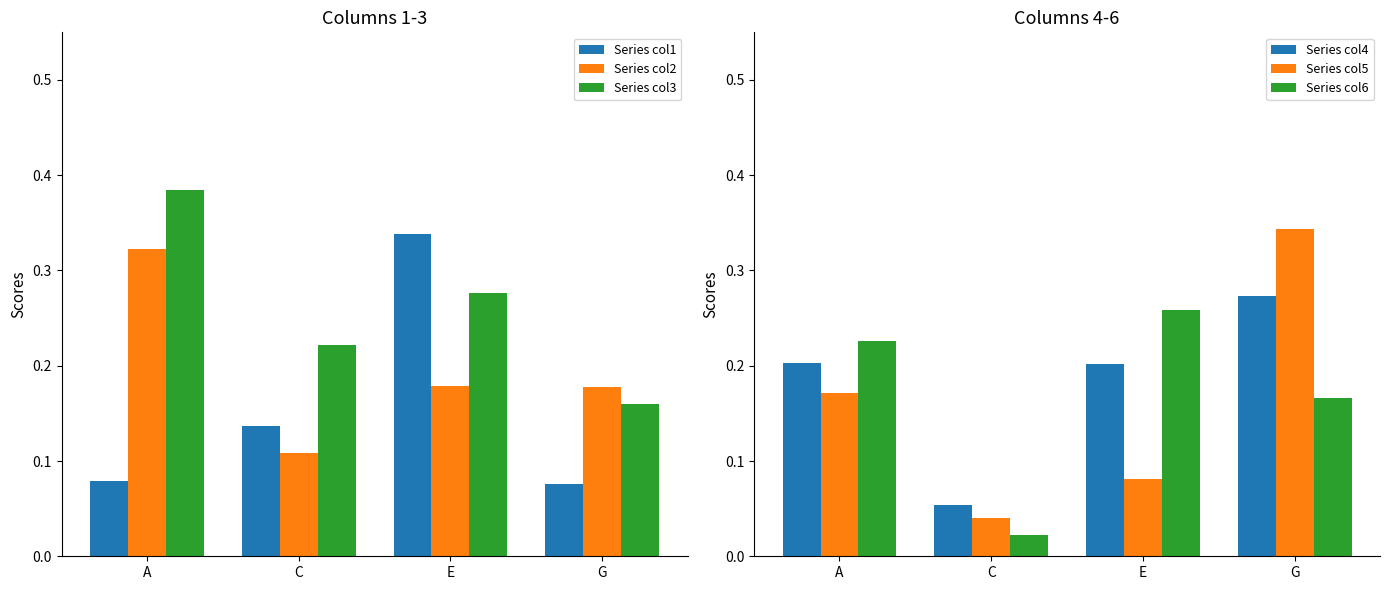

What is the approximate value of Series col6 at A?

0.2